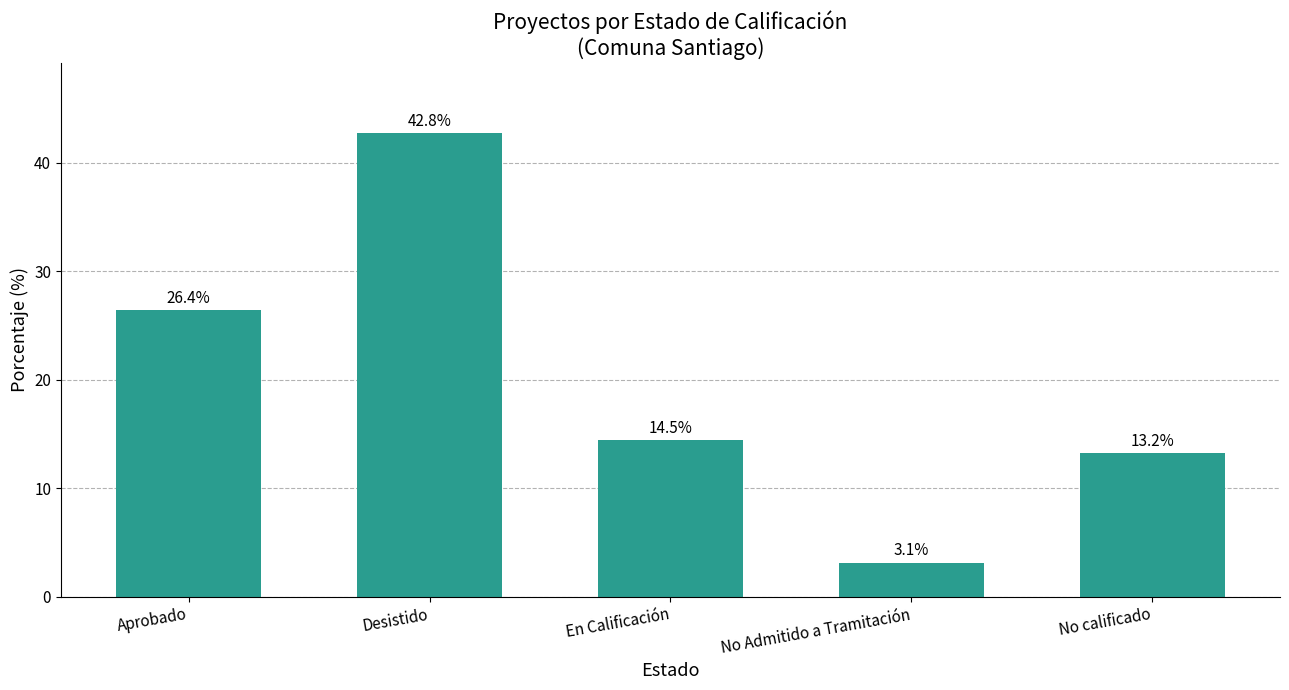

Is it true that the value at No calificado is 6.4?

False